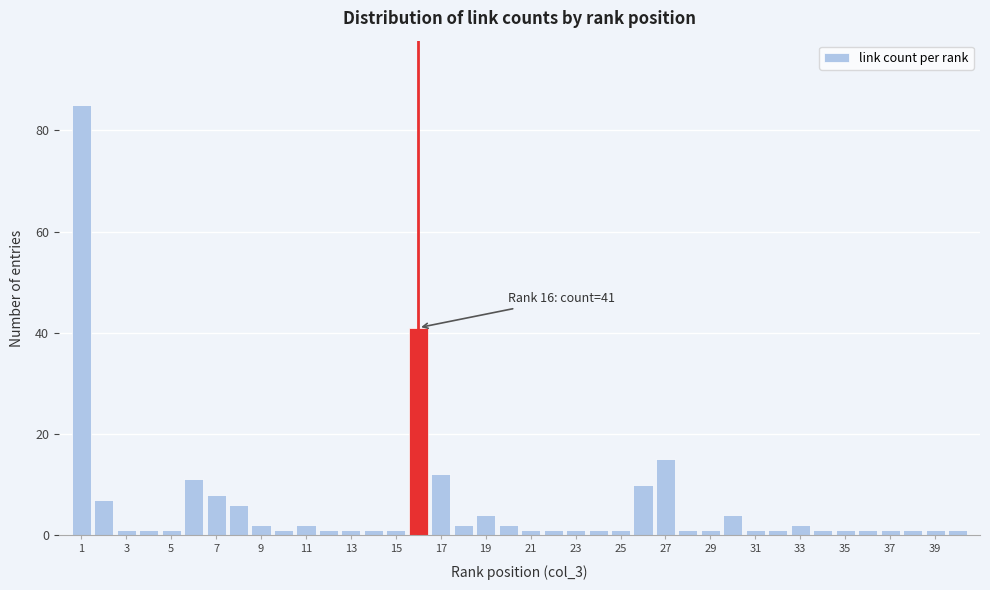

Which range on the x-axis has the tallest bar?

0.5 to 1.5